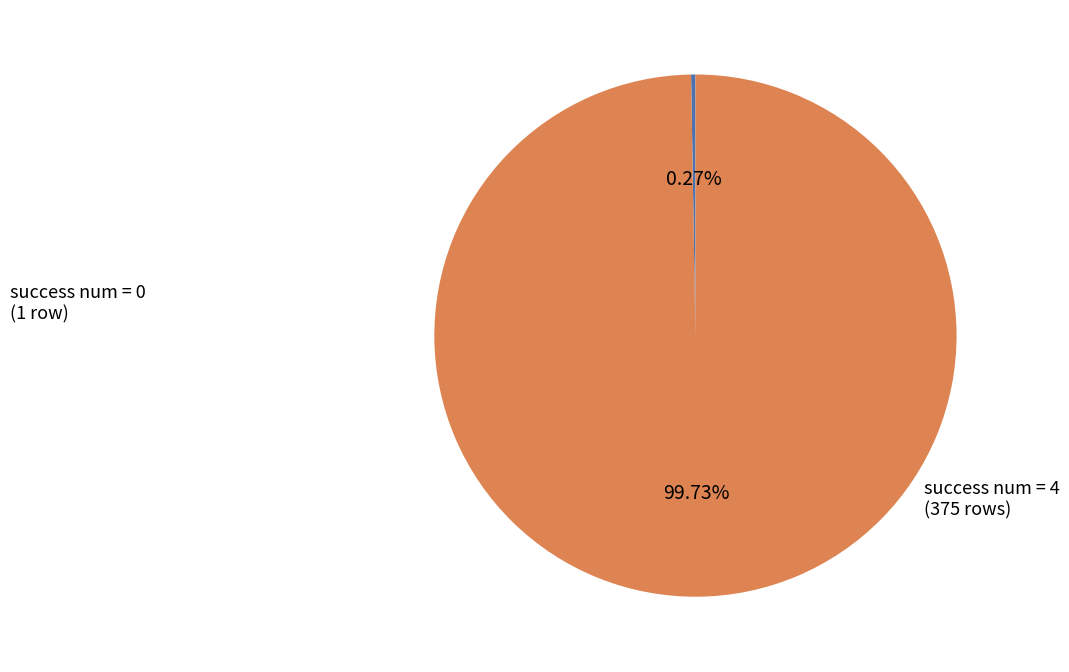

To the nearest percent, what is the difference between the largest and smallest slice percentages?

99%